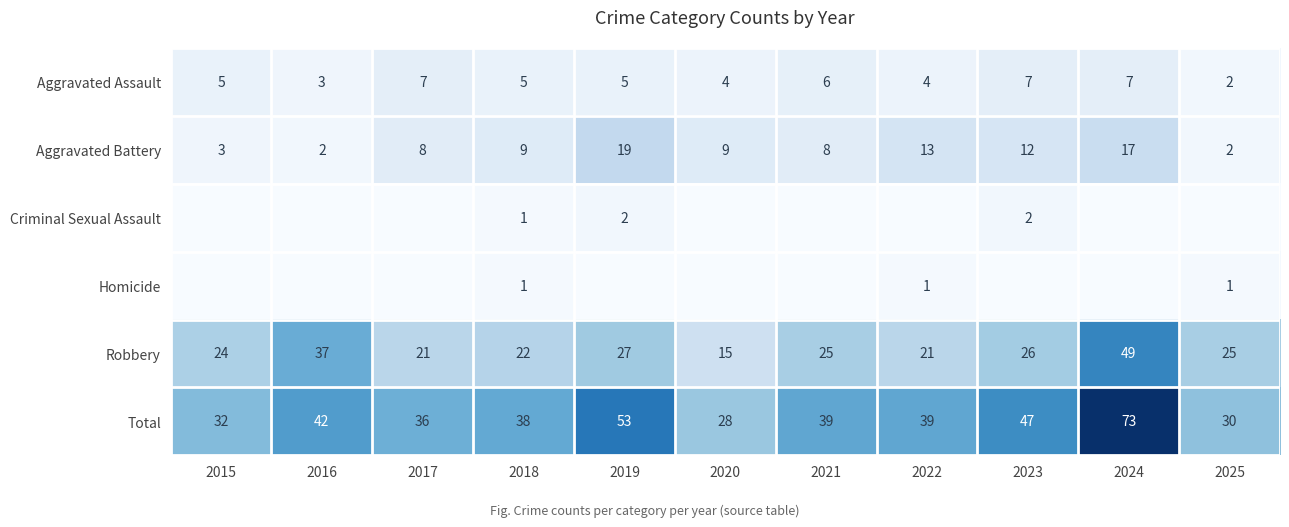

What is the sum of the Robbery values at 2025 and 2021?

50